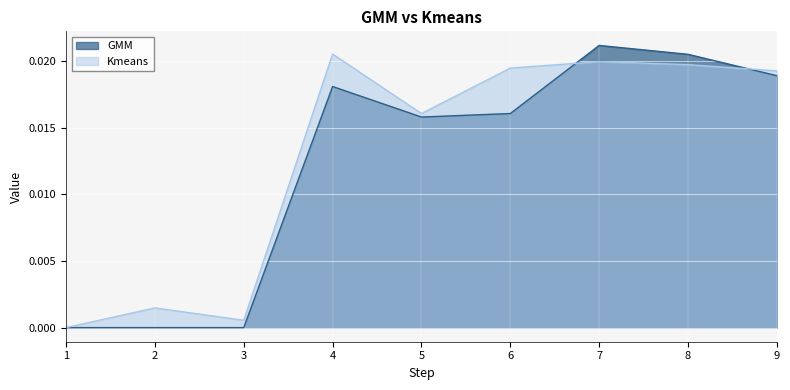

Which series has the largest total across all categories?

Kmeans